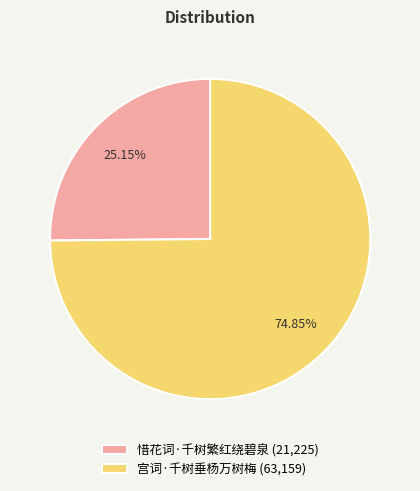

Is it true that 宫词·千树垂杨万树梅 is 75% of the pie?

True